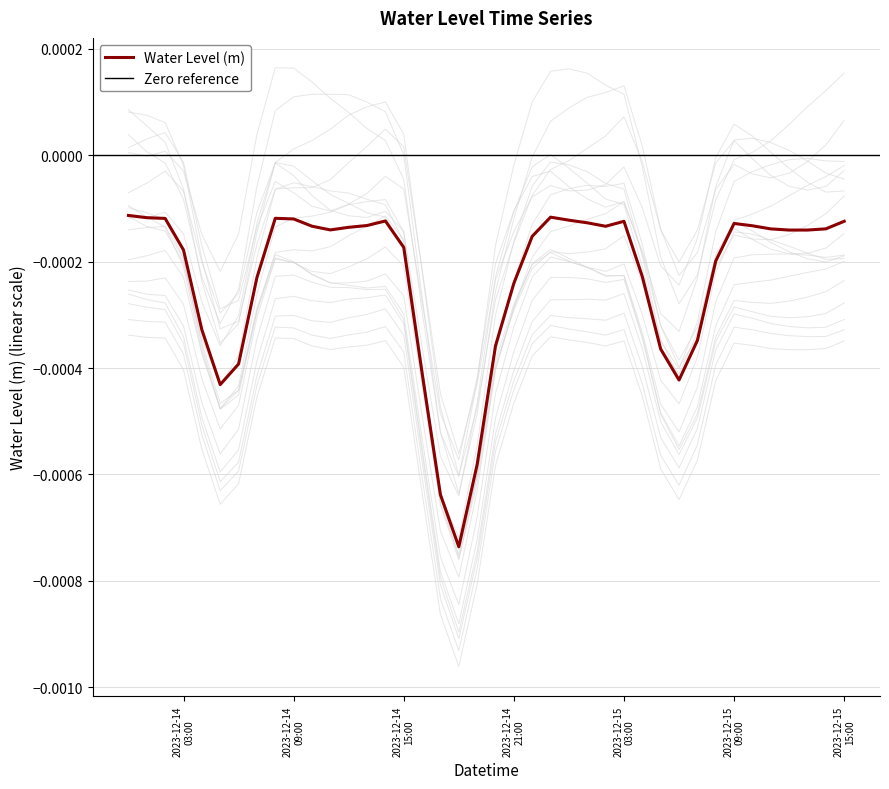

Is it true that the value at 2023-12-15 06:00:00 is -0.0?

True